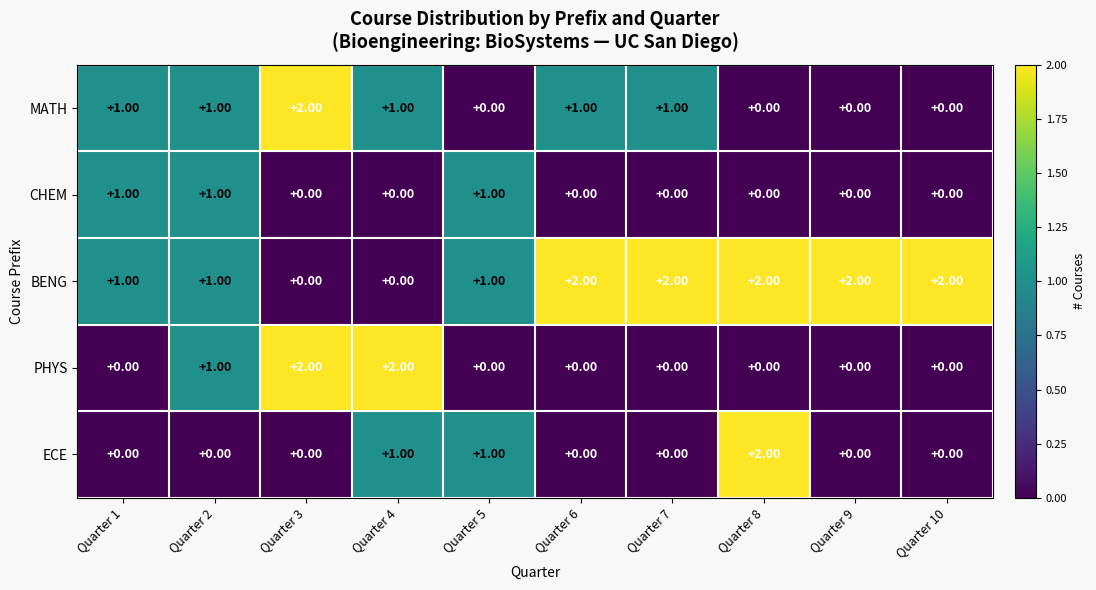

What is the total value across all series at Quarter 5?

3